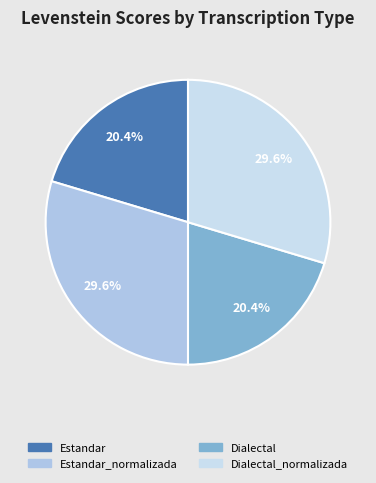

Is there any slice that represents more than half of the pie?

No